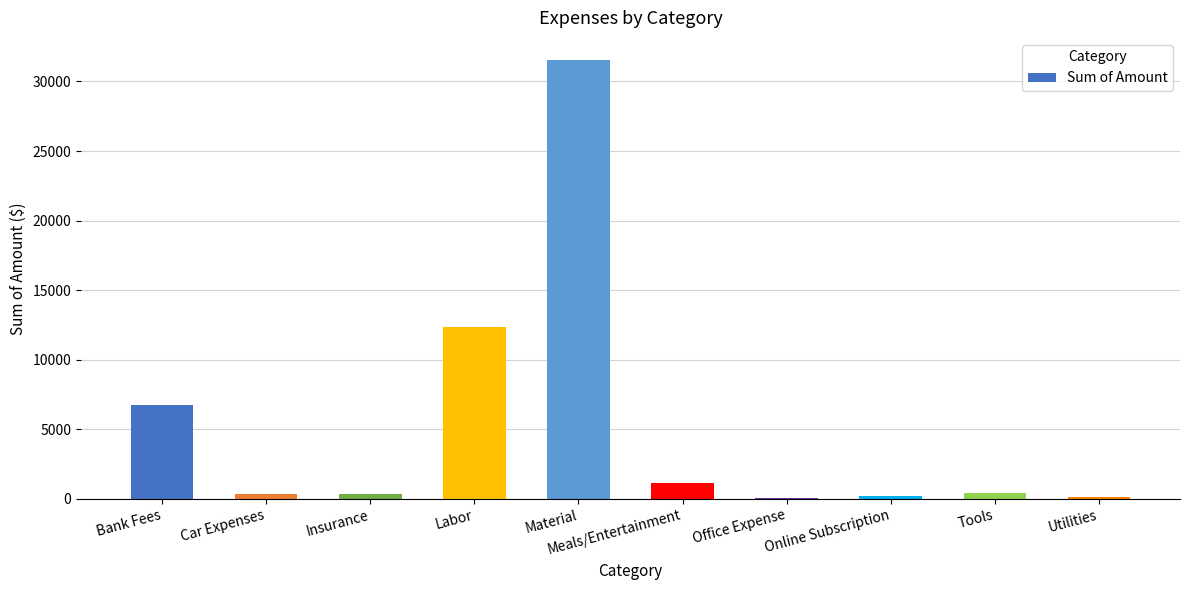

The value at Bank Fees is 6721.4. True or false?

True